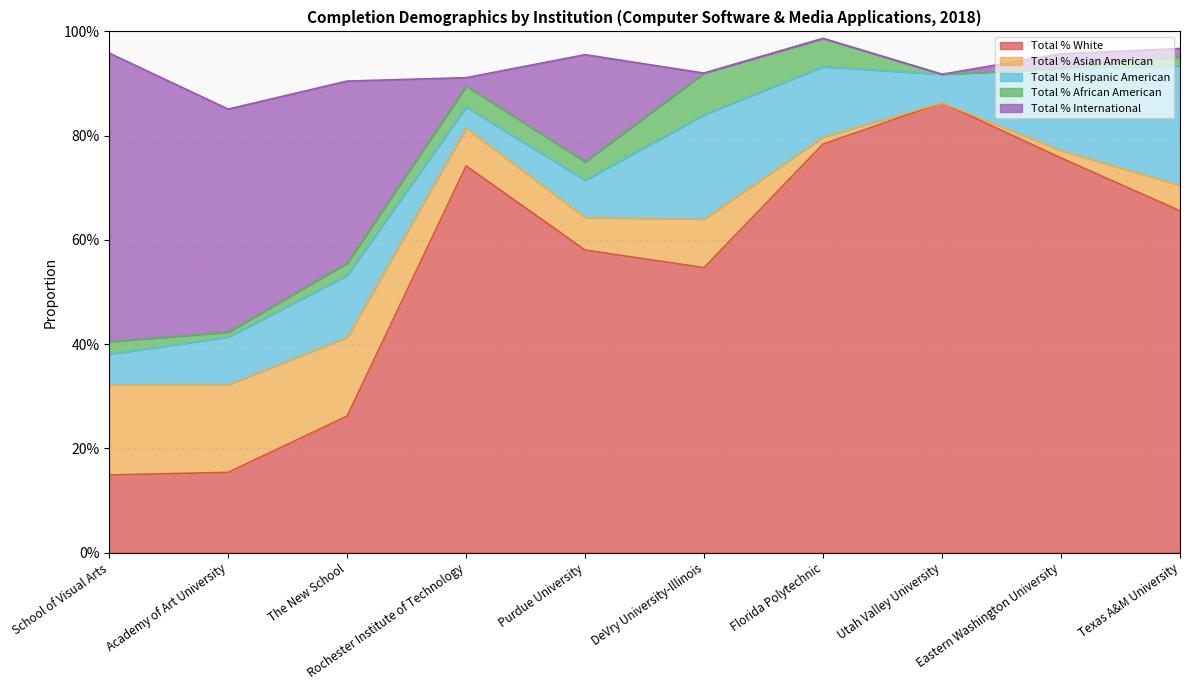

What is the label of the 7th point from the left?

Florida Polytechnic